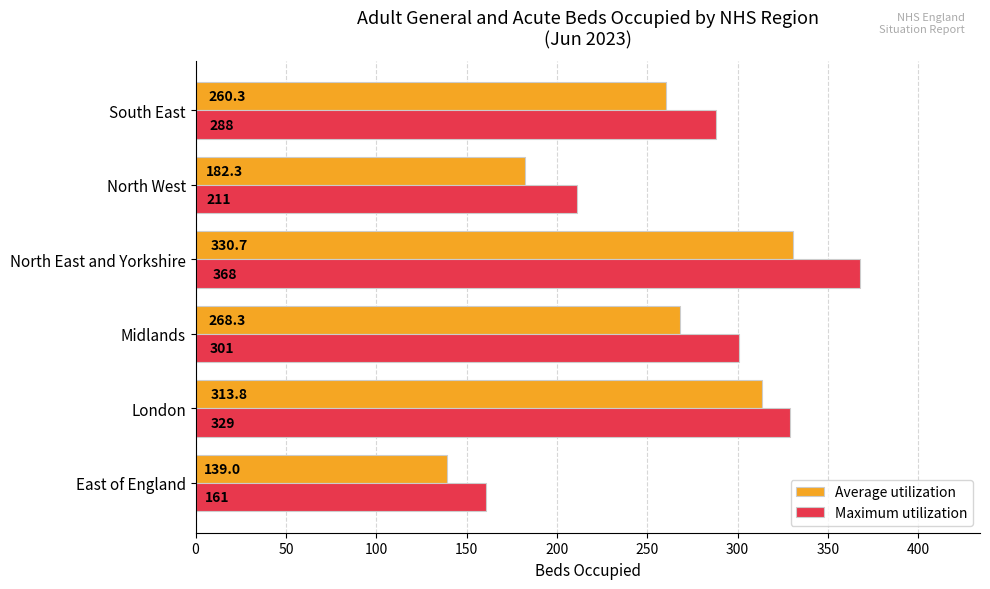

True or false: Maximum utilization has a value of 211.0 at North West.

True